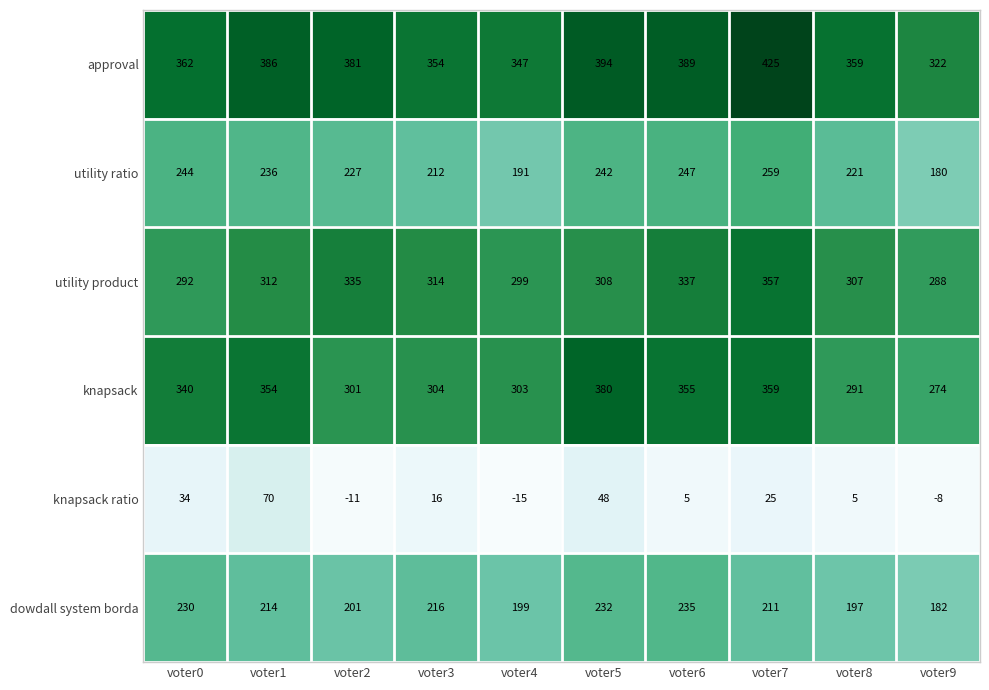

Is the value of approval at voter4 greater than the value of dowdall system borda at voter6?

Yes